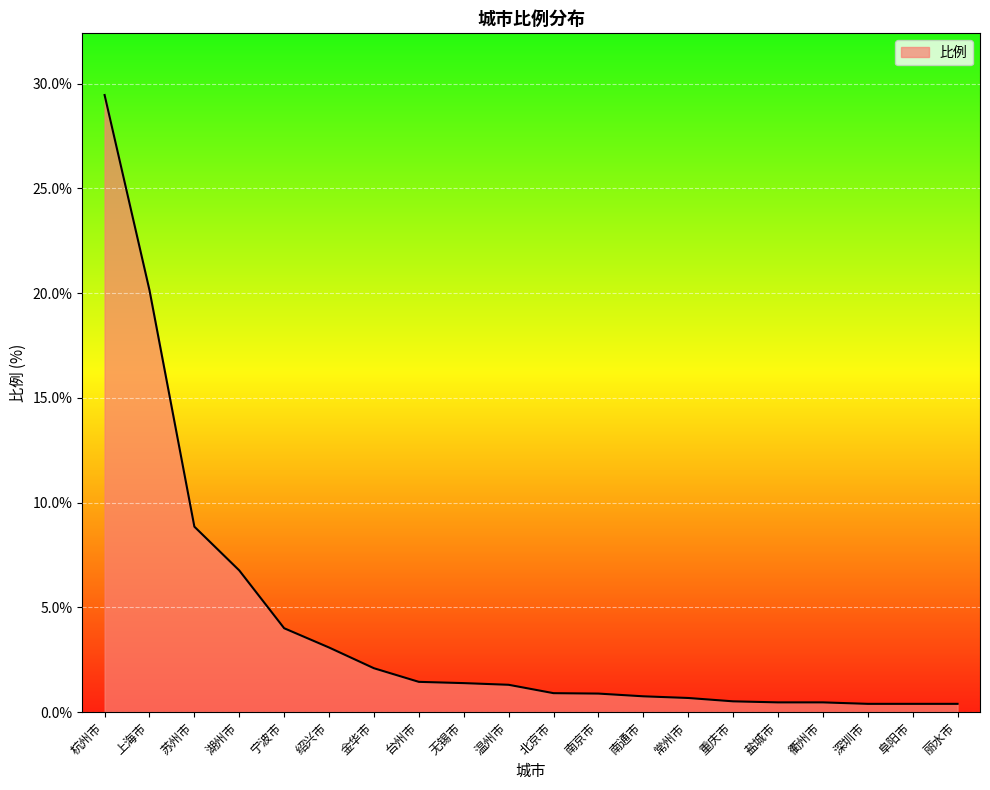

At which label is the value closest to 14?

苏州市